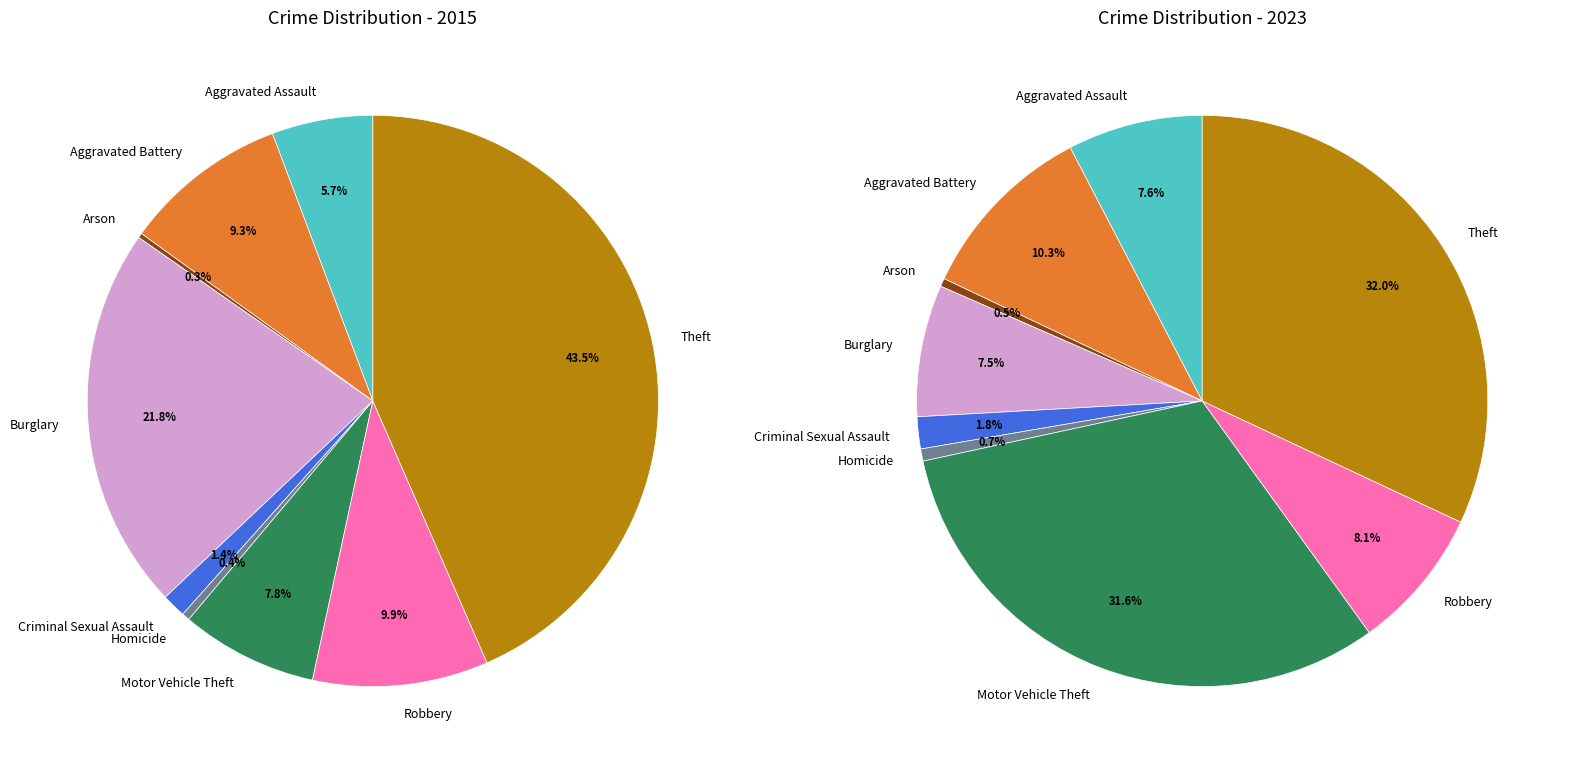

Do Theft and Motor Vehicle Theft together represent more than half of the pie?

Yes